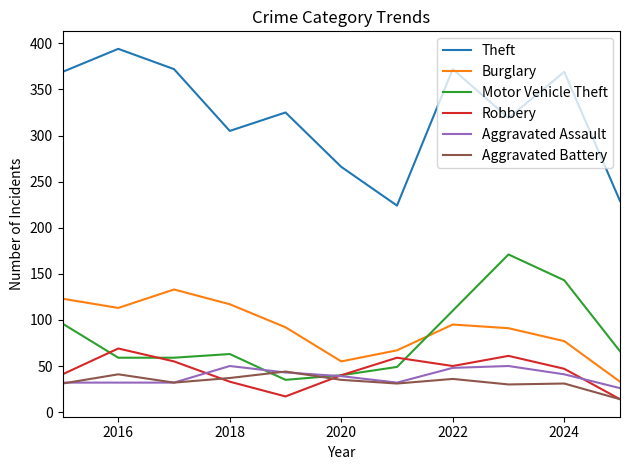

Is this an area chart (filled region under the line)?

No